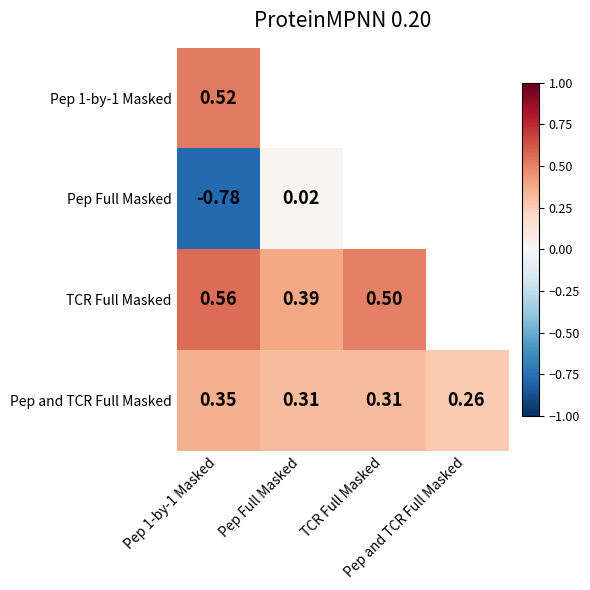

The TCR Full Masked series shows 0.7 at Pep Full Masked. True or false?

False